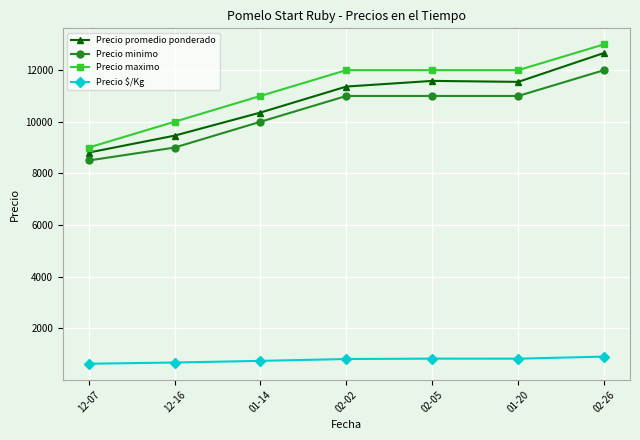

Which series has the largest total across all categories?

Precio maximo